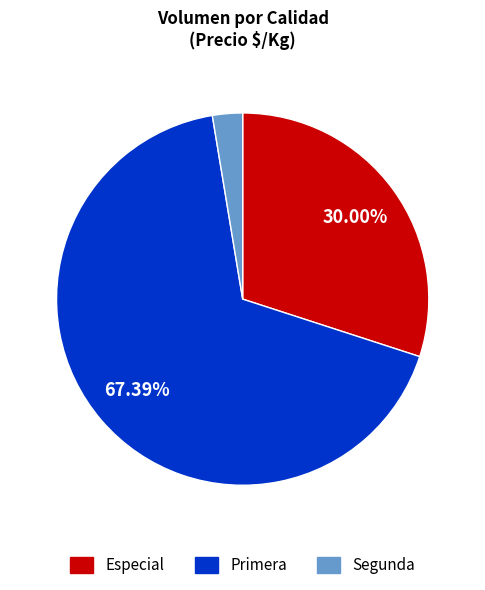

What is the largest slice in the pie chart?

Primera